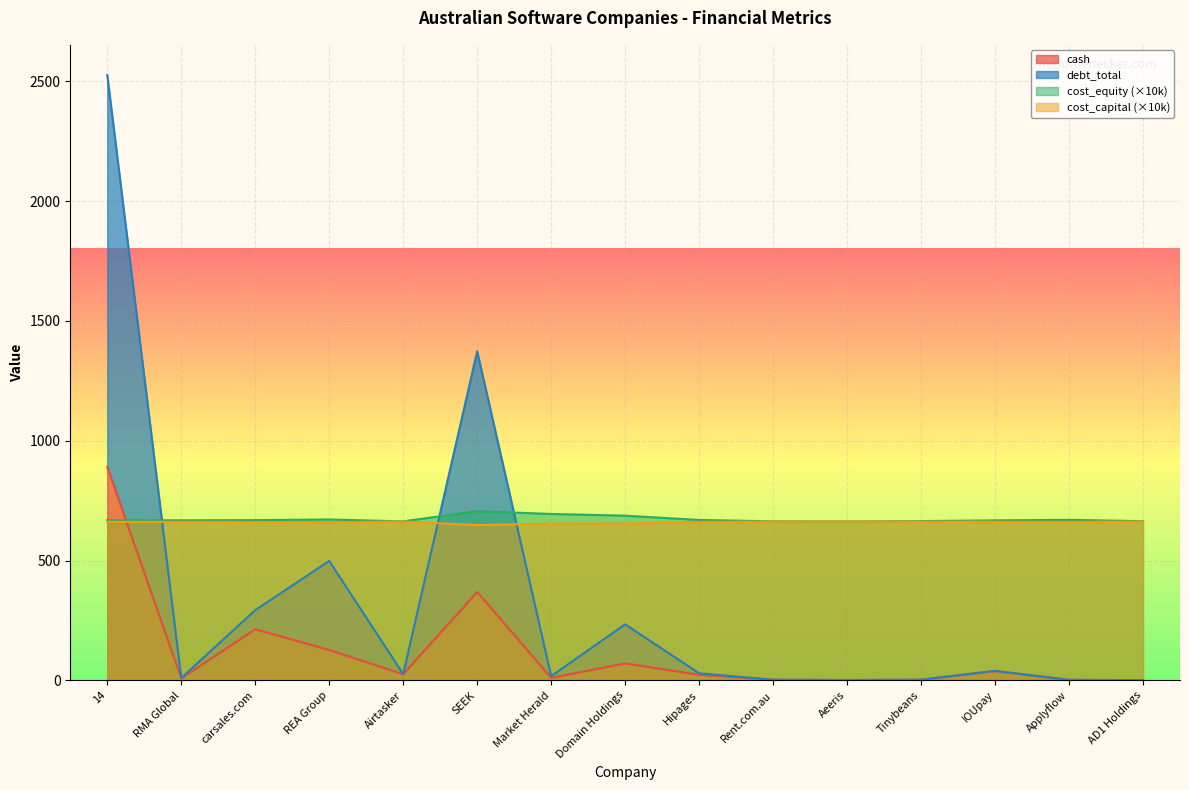

What is the maximum value shown in the chart?

2526.4